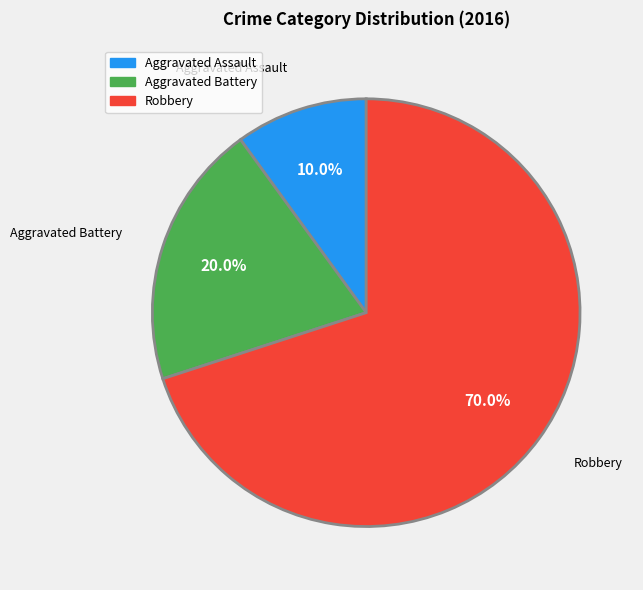

How many segments does this pie chart have?

3